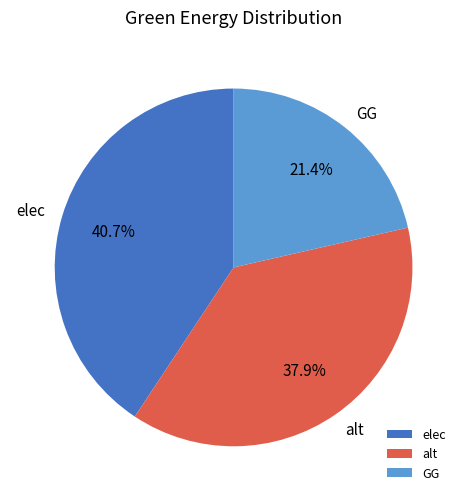

The alt slice represents 47% of the pie. True or false?

False